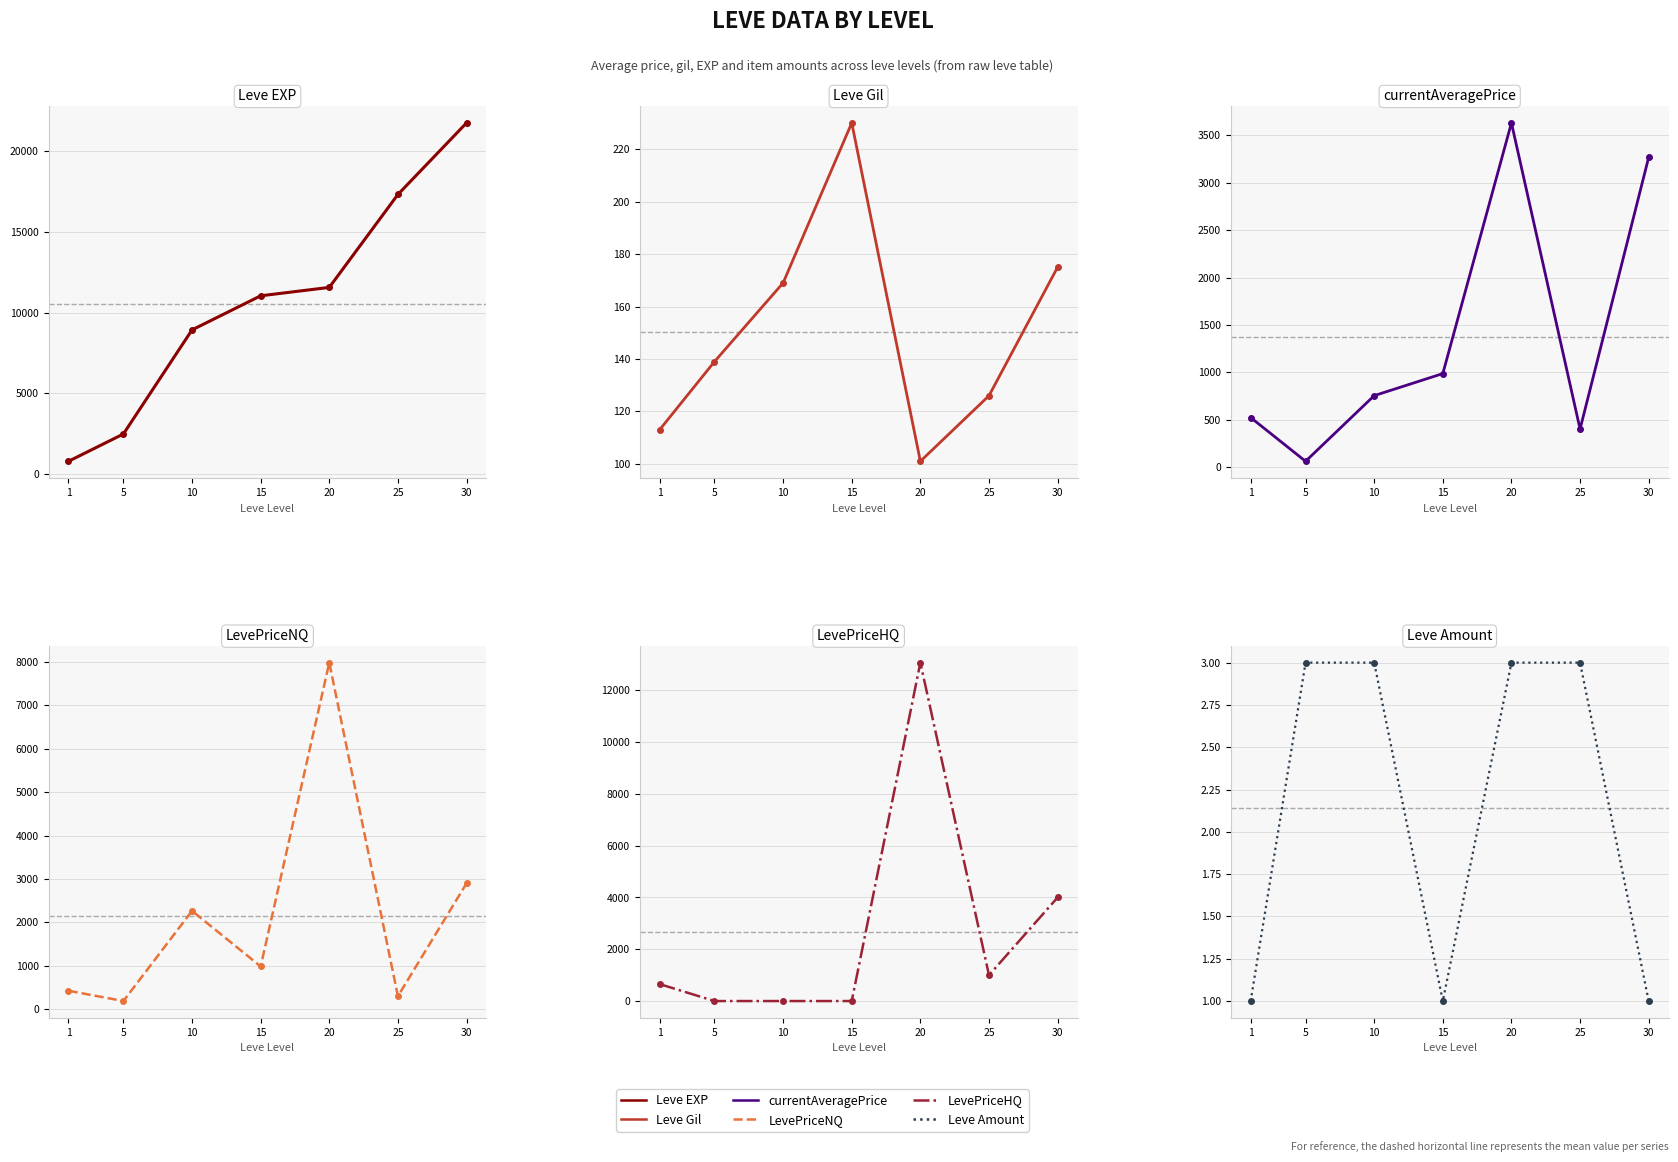

What is the sum of the LevePriceHQ values at 1 and 15?

656.2